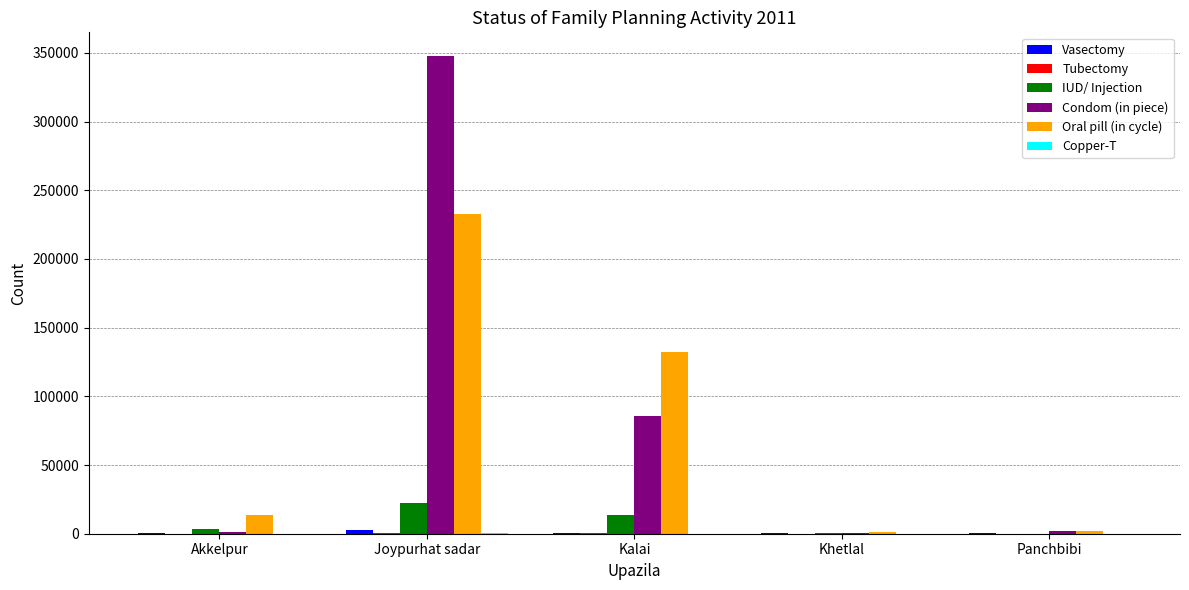

What is the sum of all IUD/ Injection values?

40227